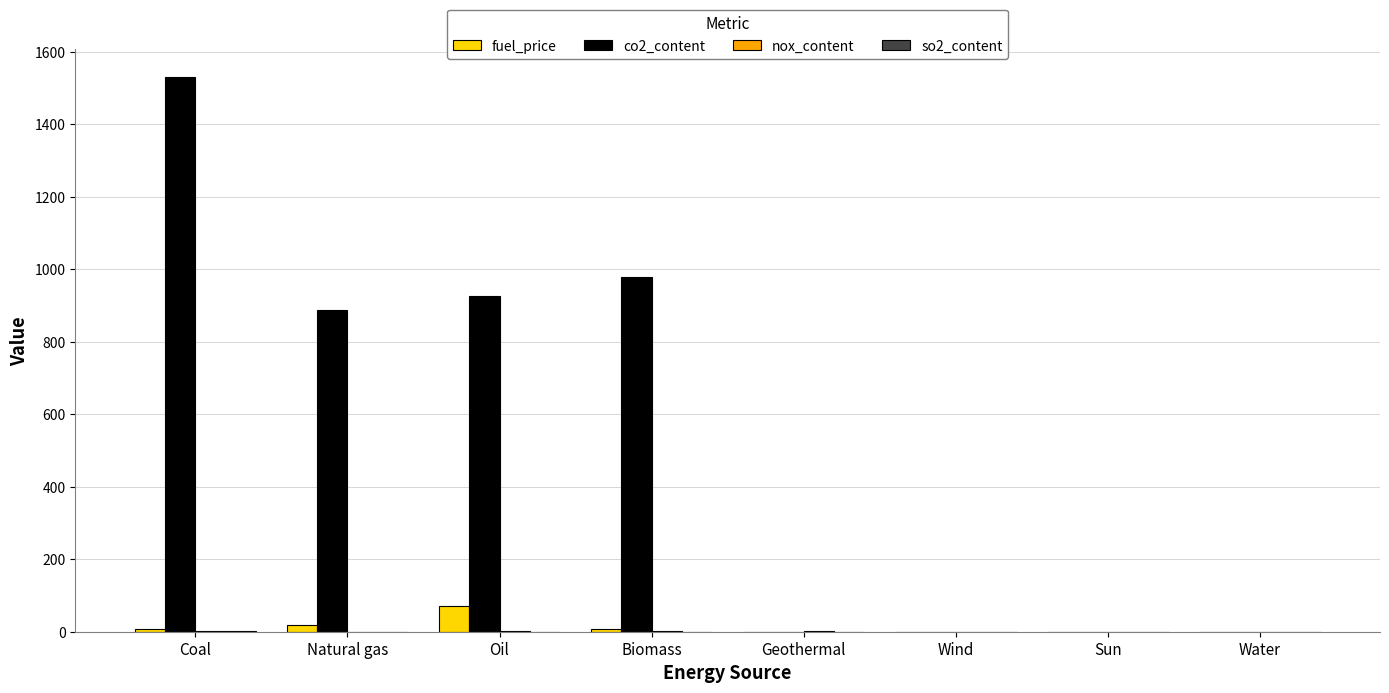

Which series has the widest spread of values?

co2_content